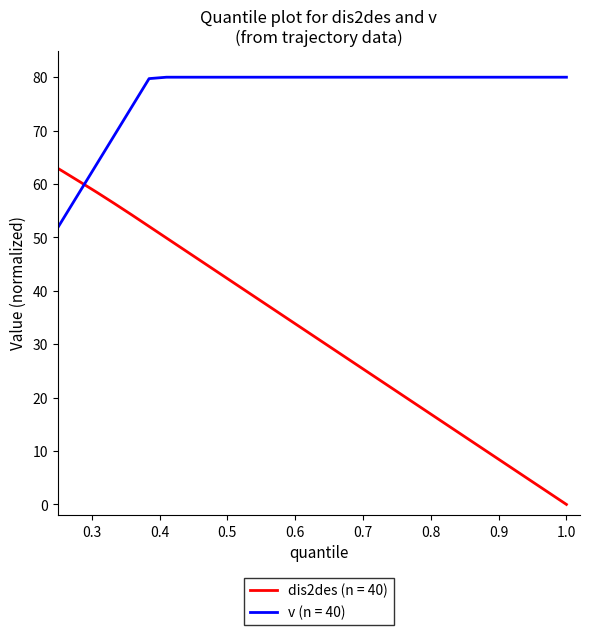

Which series has the largest total across all categories?

v (n = 40)